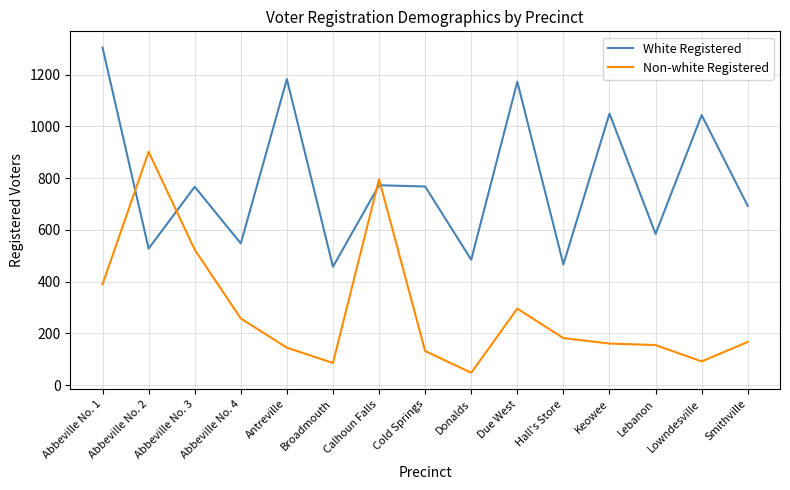

List the series in order of their peak value, highest first.

White Registered, Non-white Registered